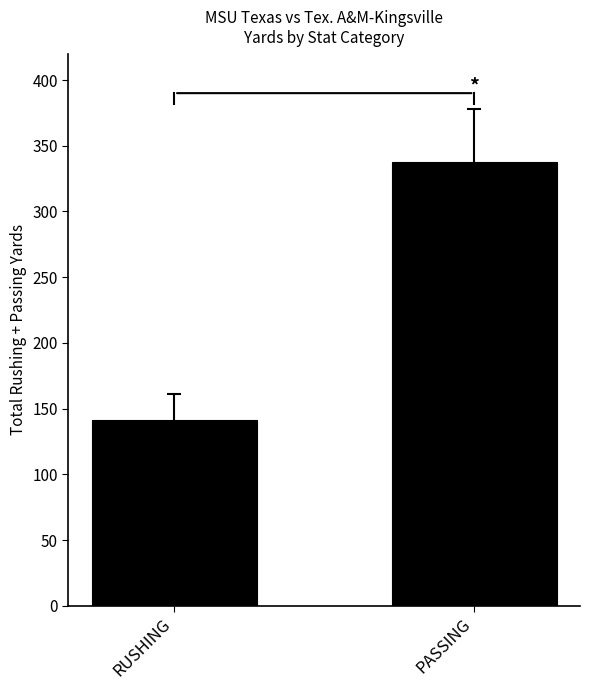

The value at PASSING is 338. True or false?

True